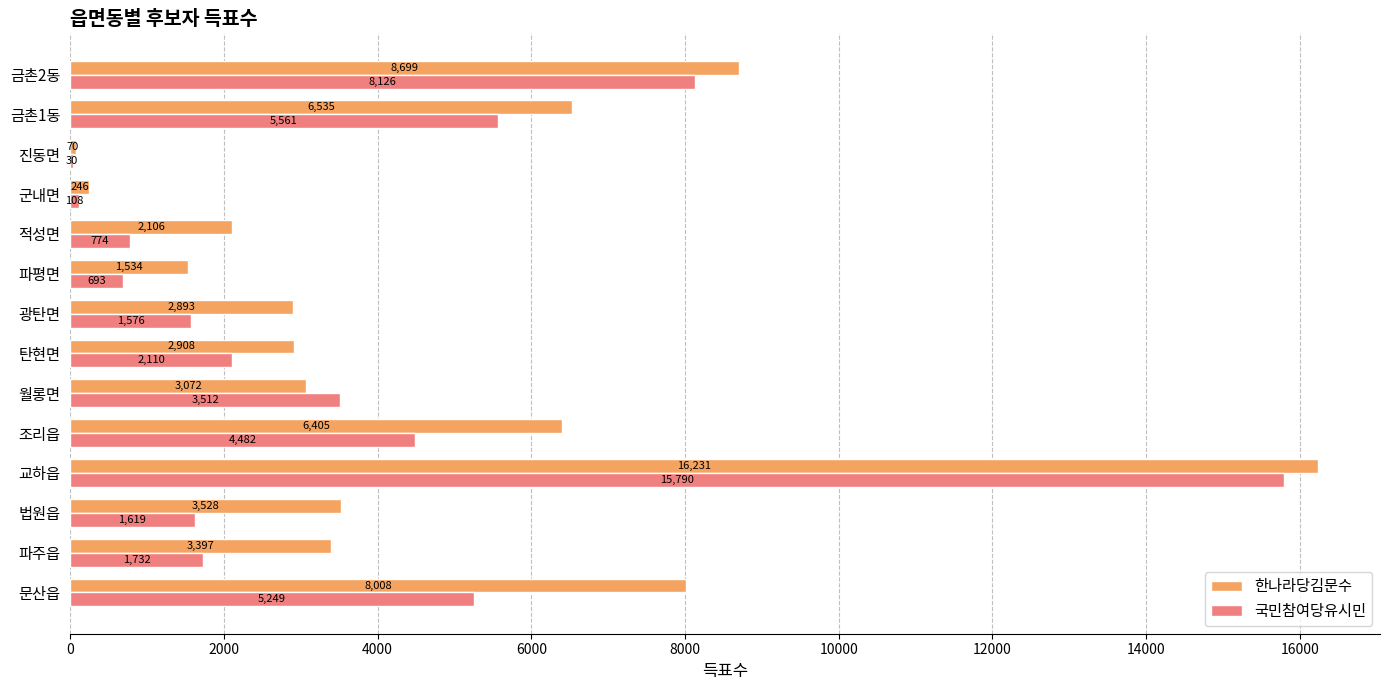

What is the sum of all 한나라당김문수 values?

65632